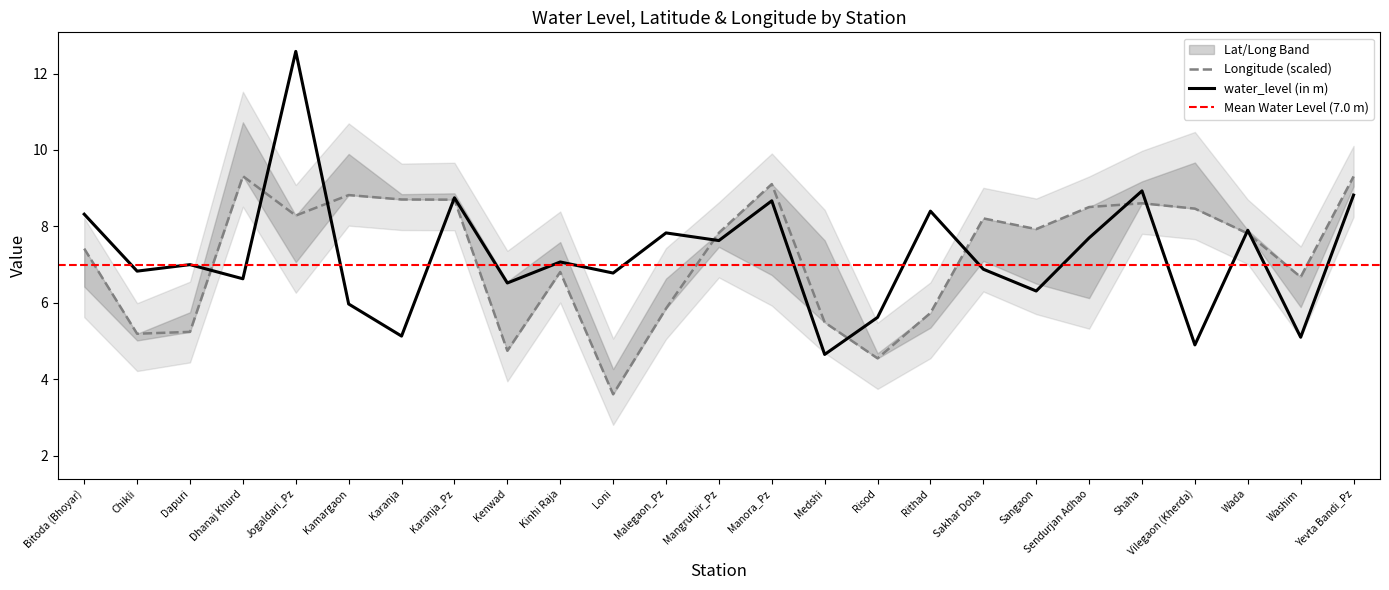

The value of long at Kamargaon is 2.9. True or false?

False